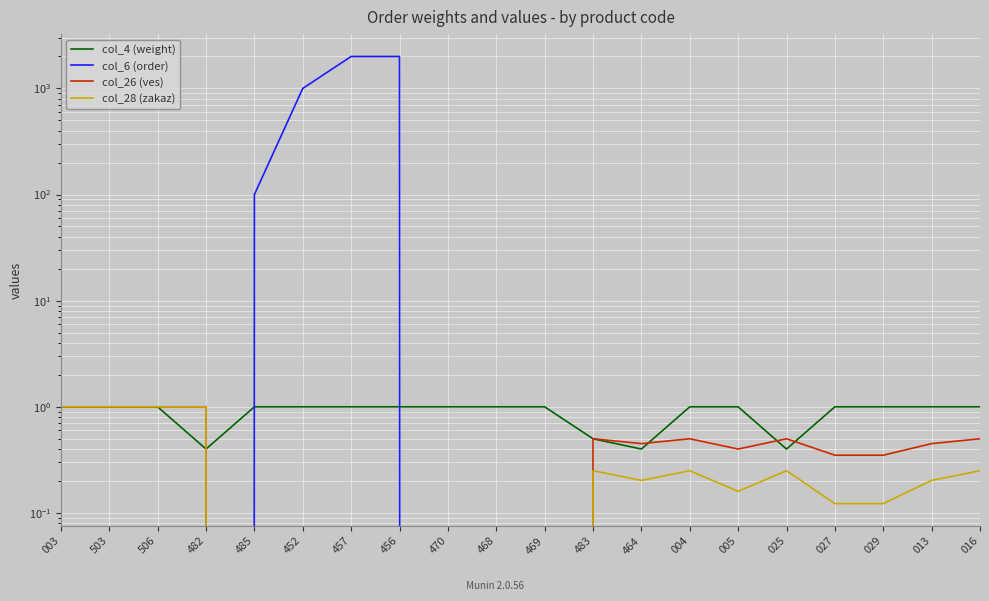

True or false: col_6 (order) has more than 0 interior local peaks.

False